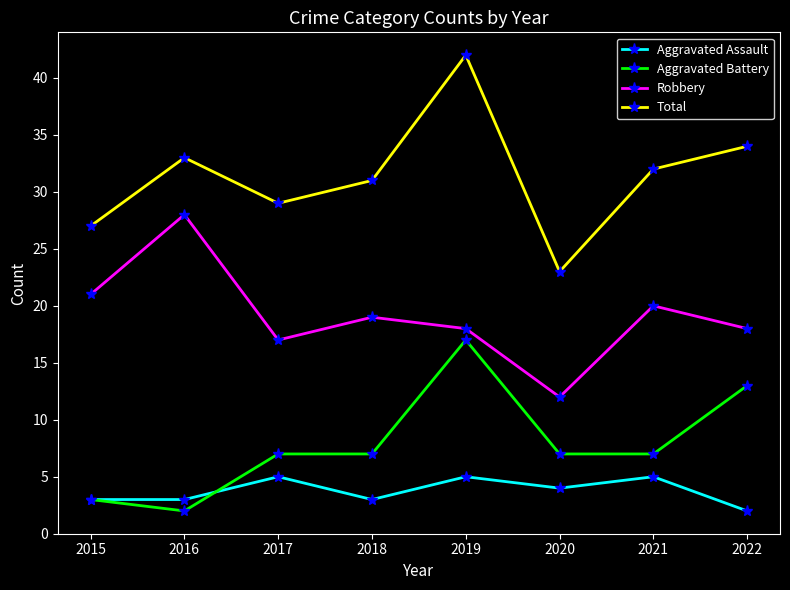

True or false: Total and Aggravated Battery cross at least once.

False